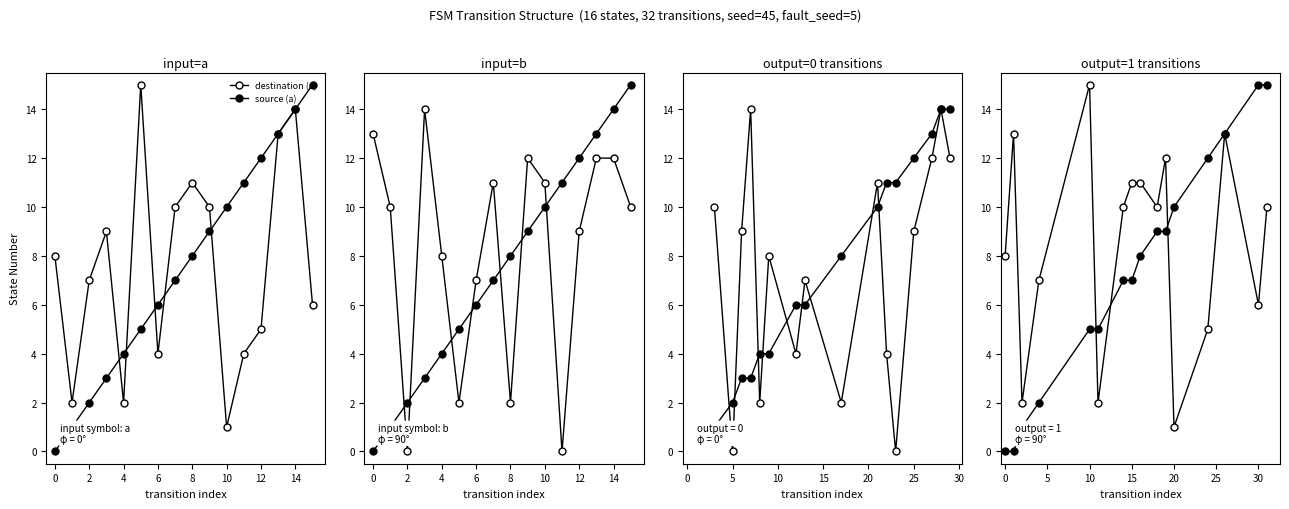

Reading left to right, extract all data points from this chart.

source_state: 0	0	1	1	2	2	3	3	4	4	5	5	6	6	7	7	8	8	9	9	10	10	11	11	12	12	13	13	14	14	15	15
destination_state: 8	13	2	10	7	0	9	14	2	8	15	2	4	7	10	11	11	2	10	12	1	11	4	0	5	9	13	12	14	12	6	10
output_symbol: 1	1	1	0	1	0	0	0	0	0	1	1	0	0	1	1	1	0	1	1	1	0	0	0	1	0	1	0	0	0	1	1